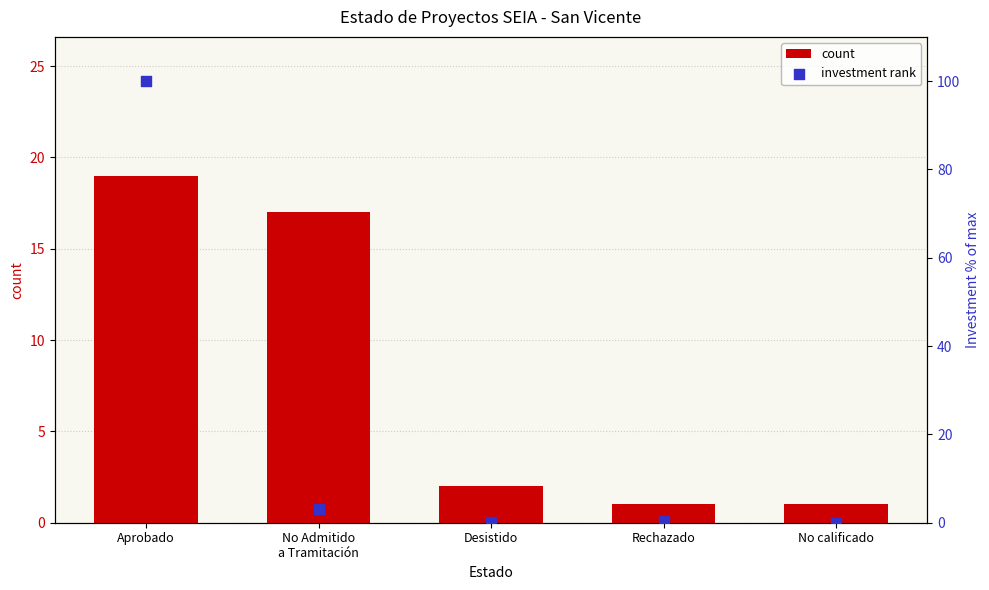

What are all the series names shown in the legend?

count, investment rank